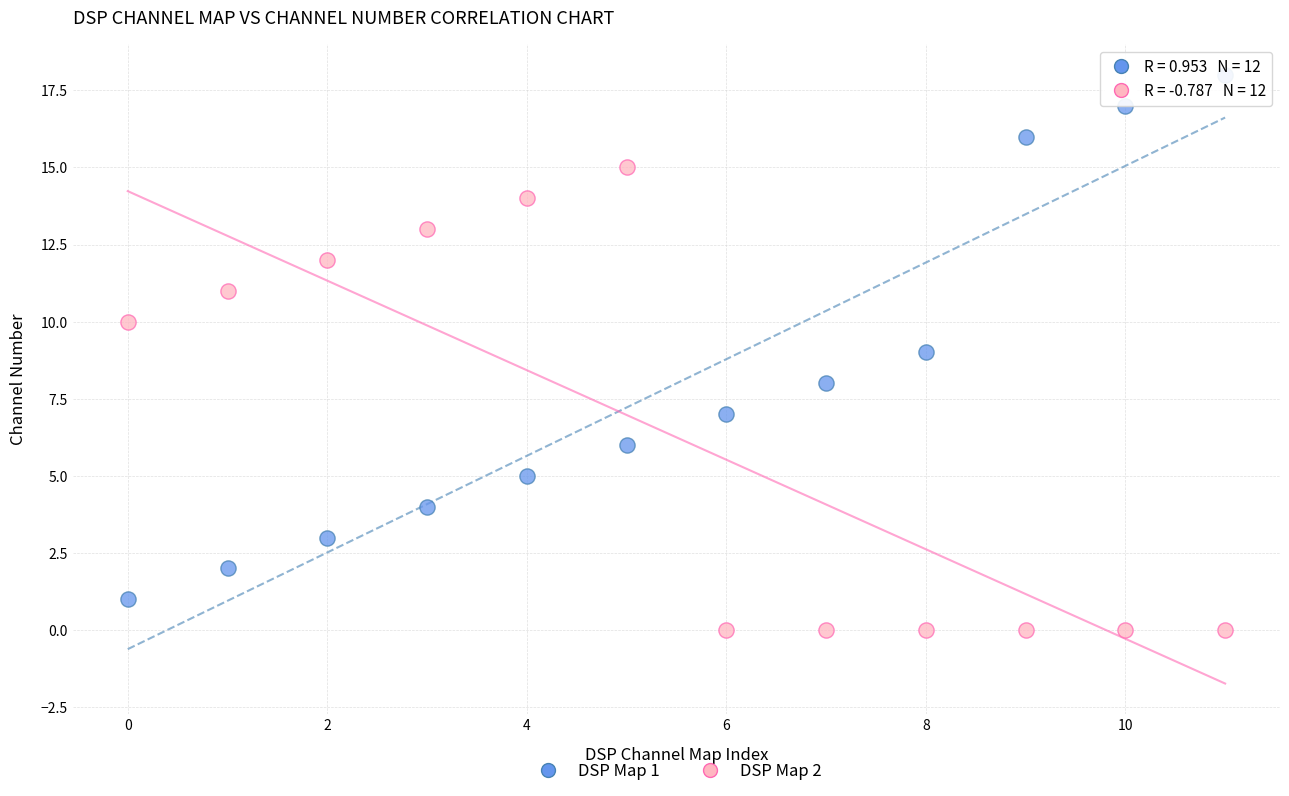

Across all data points, what is the range of Y values (max minus min)?

18